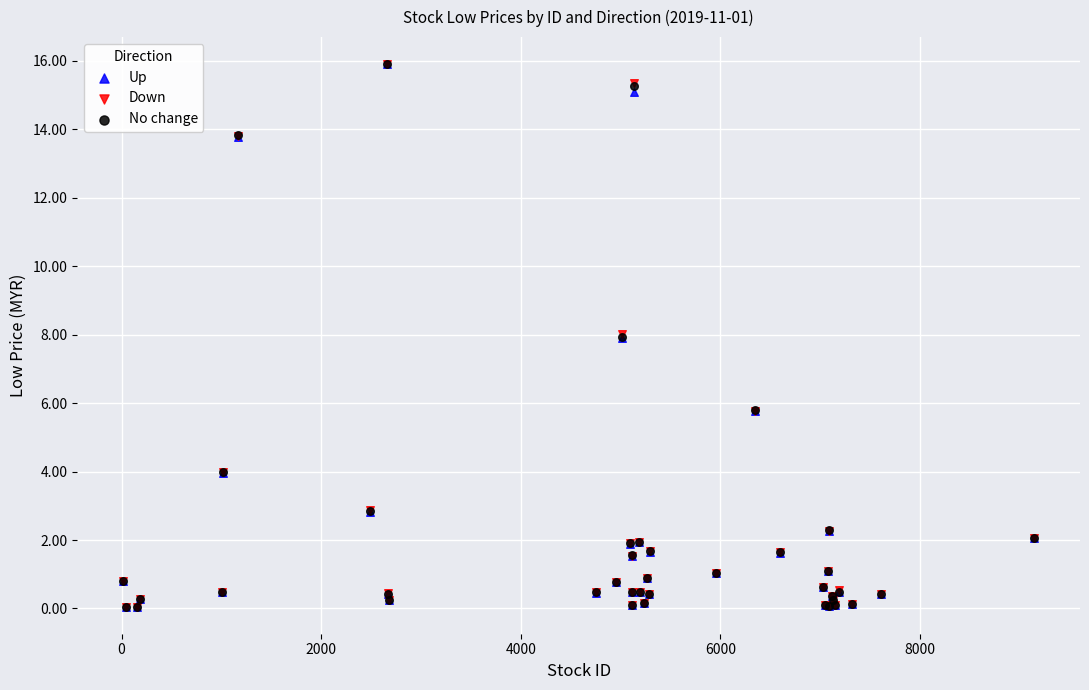

What are all the series names shown in the legend?

Up, Down, No change